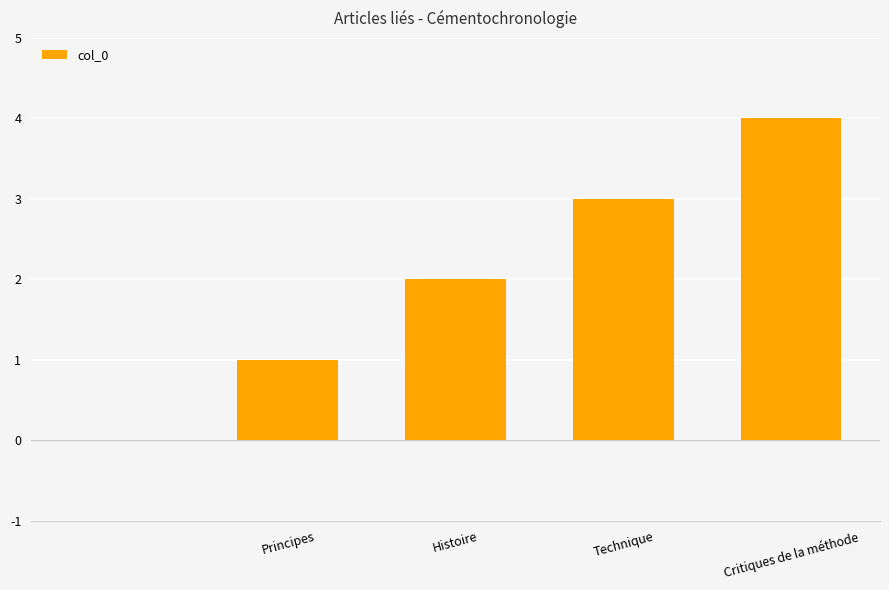

What is the sum of all values?

10